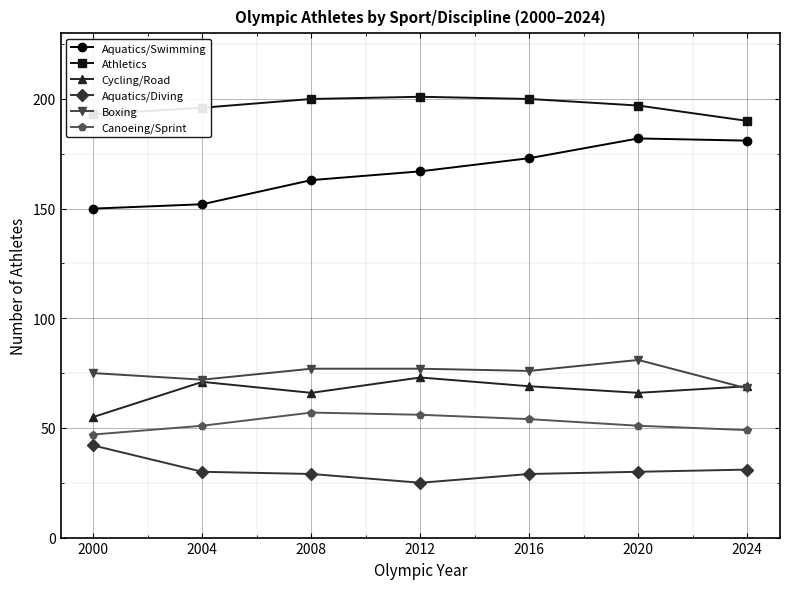

Which series has the widest spread of values?

Aquatics/Swimming